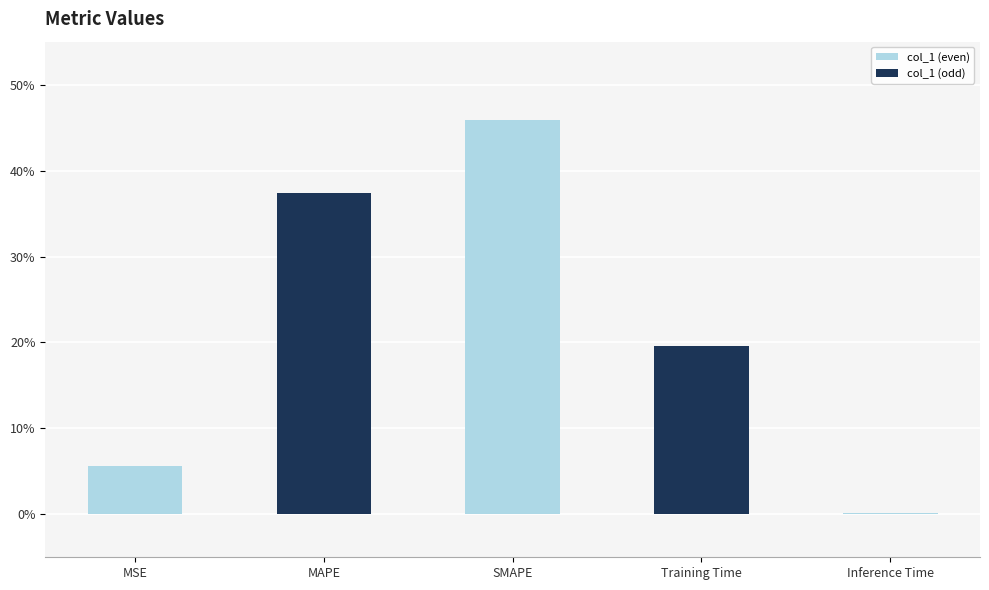

Which category has the lowest value across all series?

Inference Time